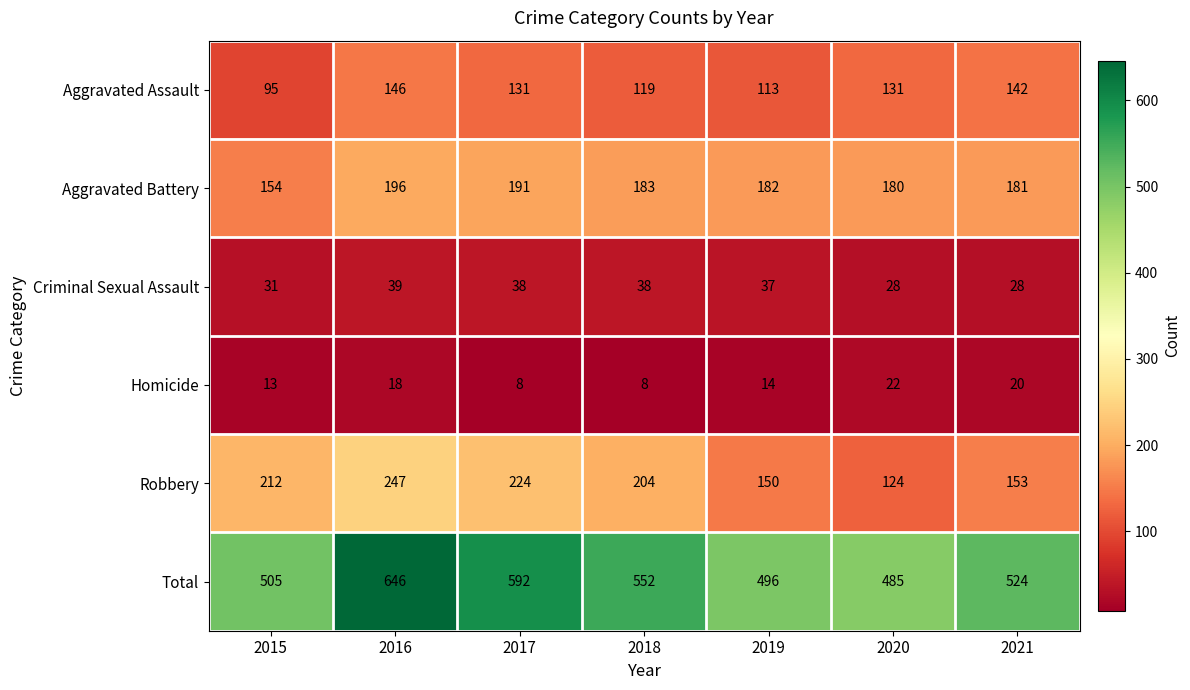

What is the difference between the maximum and minimum values in the Aggravated Assault series?

51